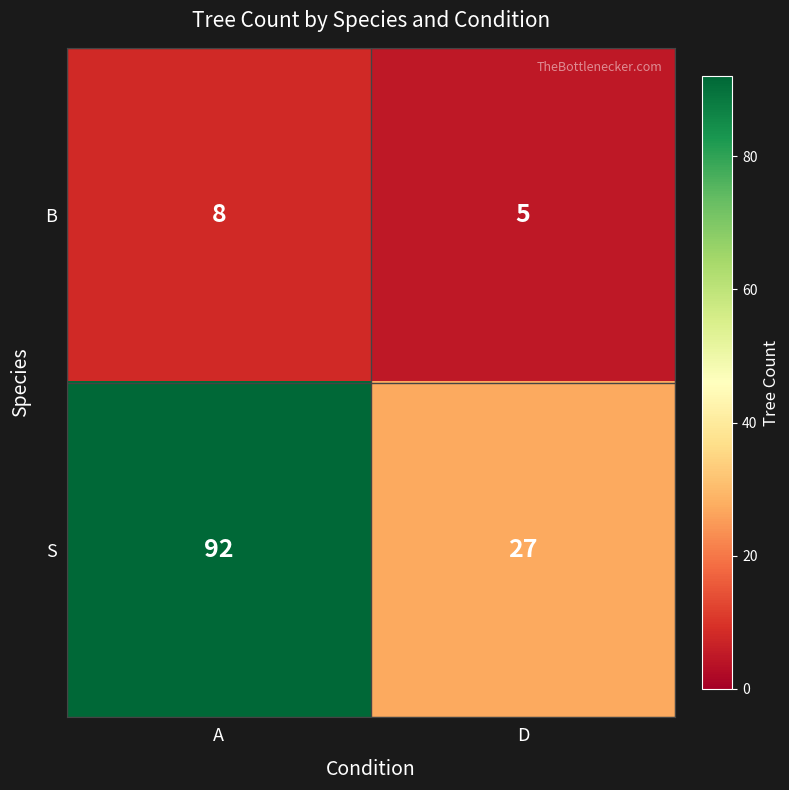

What is the difference between the maximum and minimum values in the B series?

3